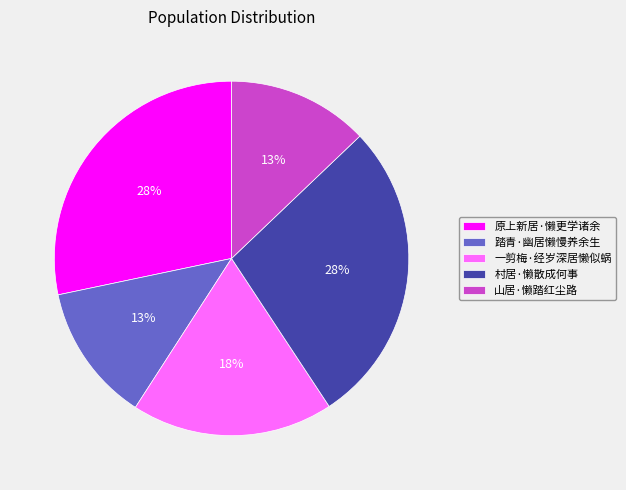

The 山居·懒踏红尘路 slice represents 7% of the pie. True or false?

False